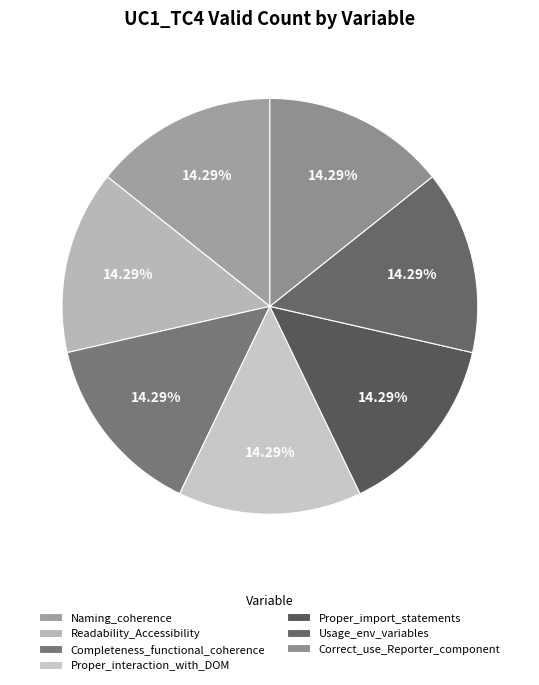

To the nearest percent, what percentage of the pie is Completeness_functional_coherence?

14%